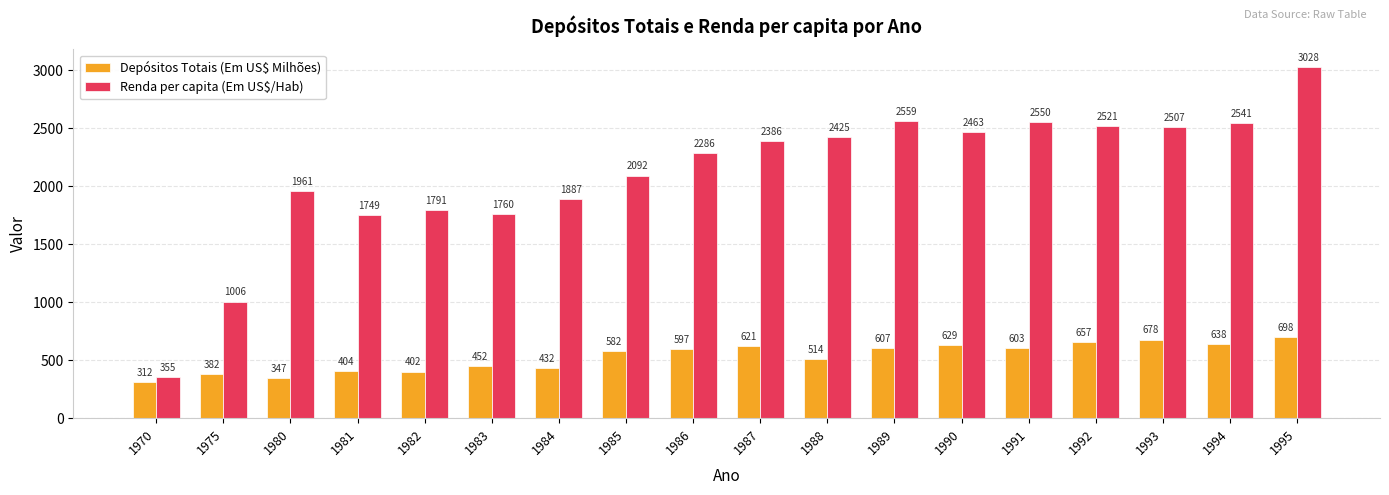

Rank the series by their maximum value, from lowest to highest.

Depósitos Totais (Em US$ Milhões), Renda per capita (Em US$/Hab)